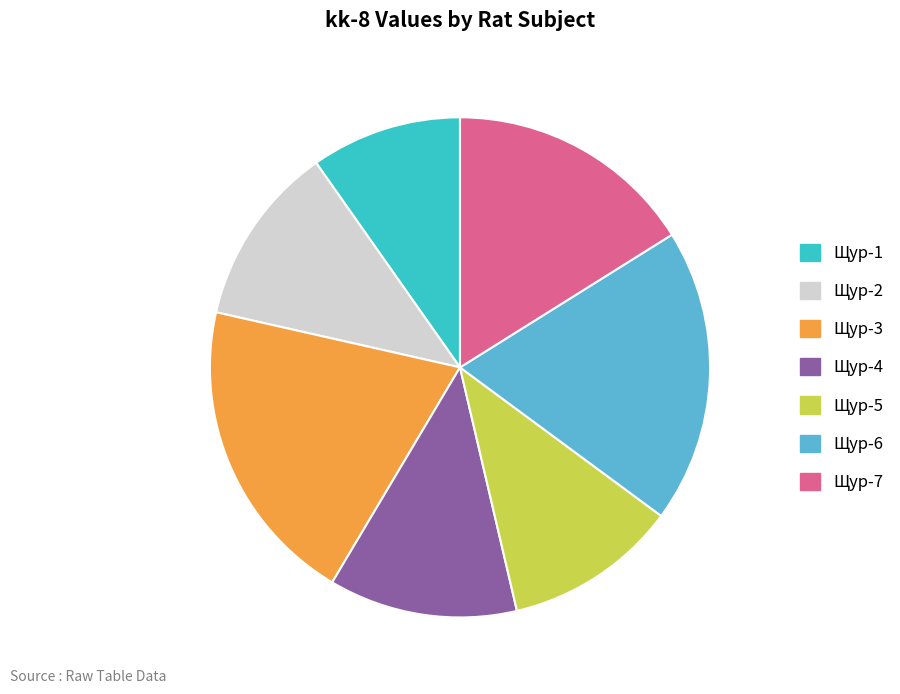

Is it true that Щур-5 is 11% of the pie?

True